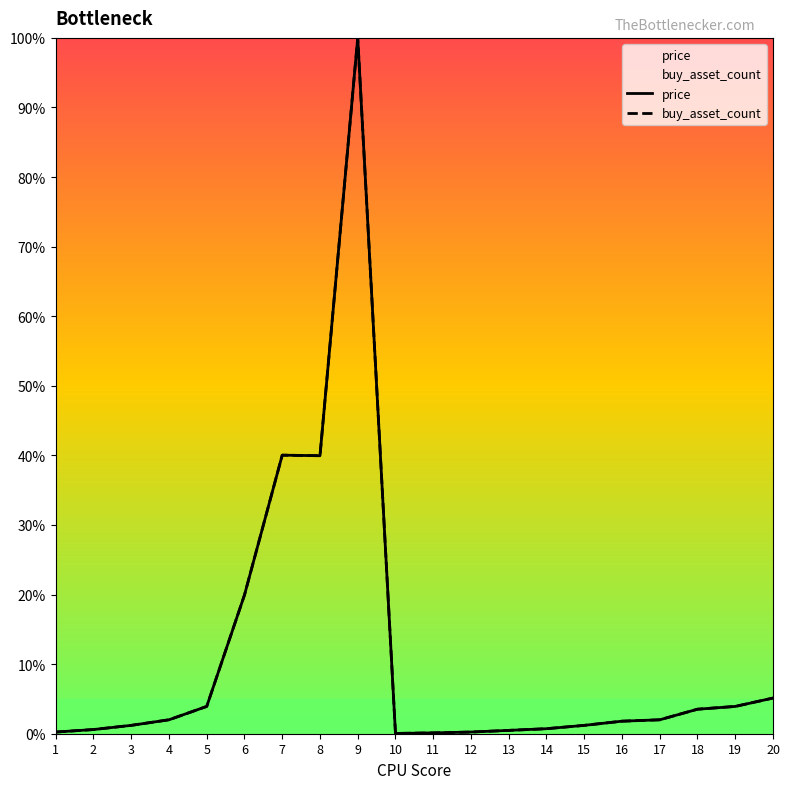

True or false: buy_asset_count has more than 1 points higher than both neighbors.

True